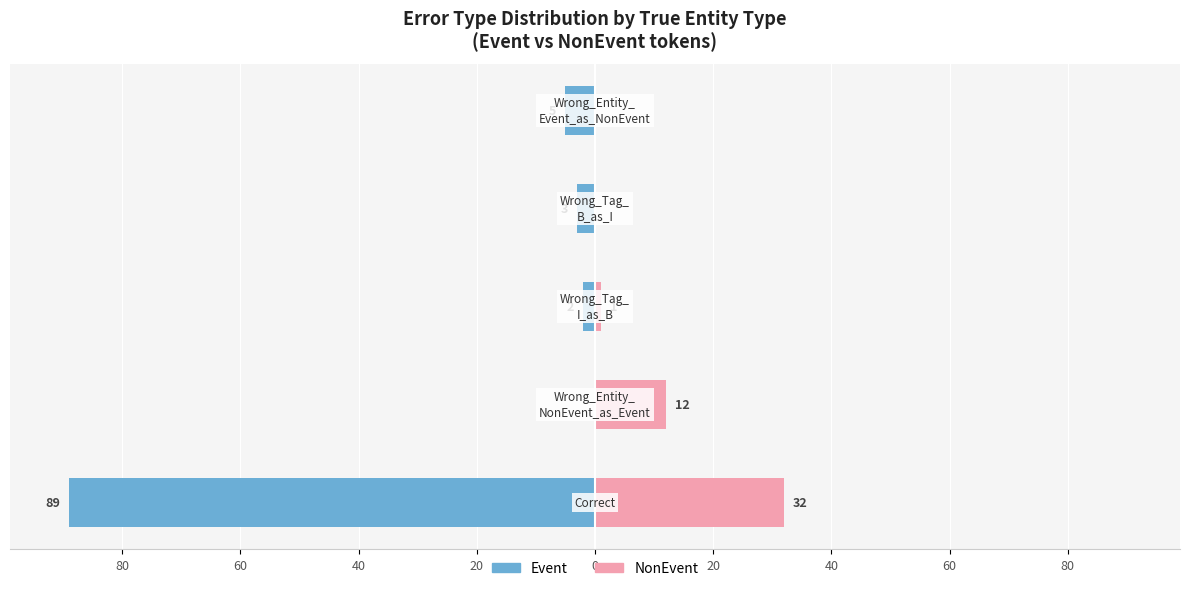

At how many categories does at least one series exceed -23?

5